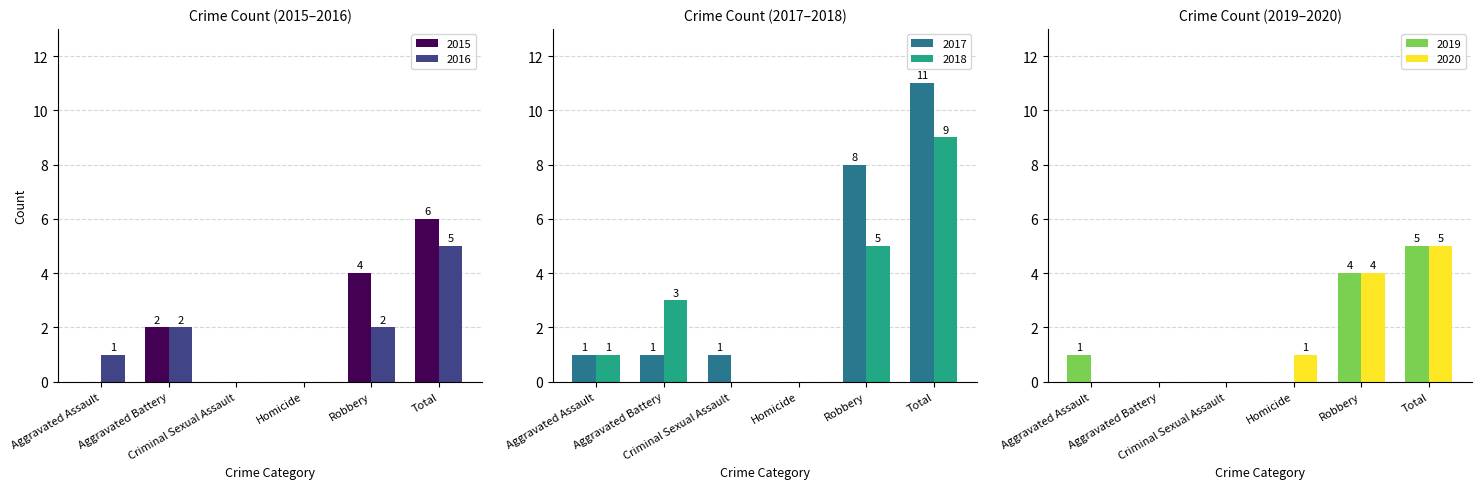

What is the value of the 2019 bar at the 6th from the left?

5